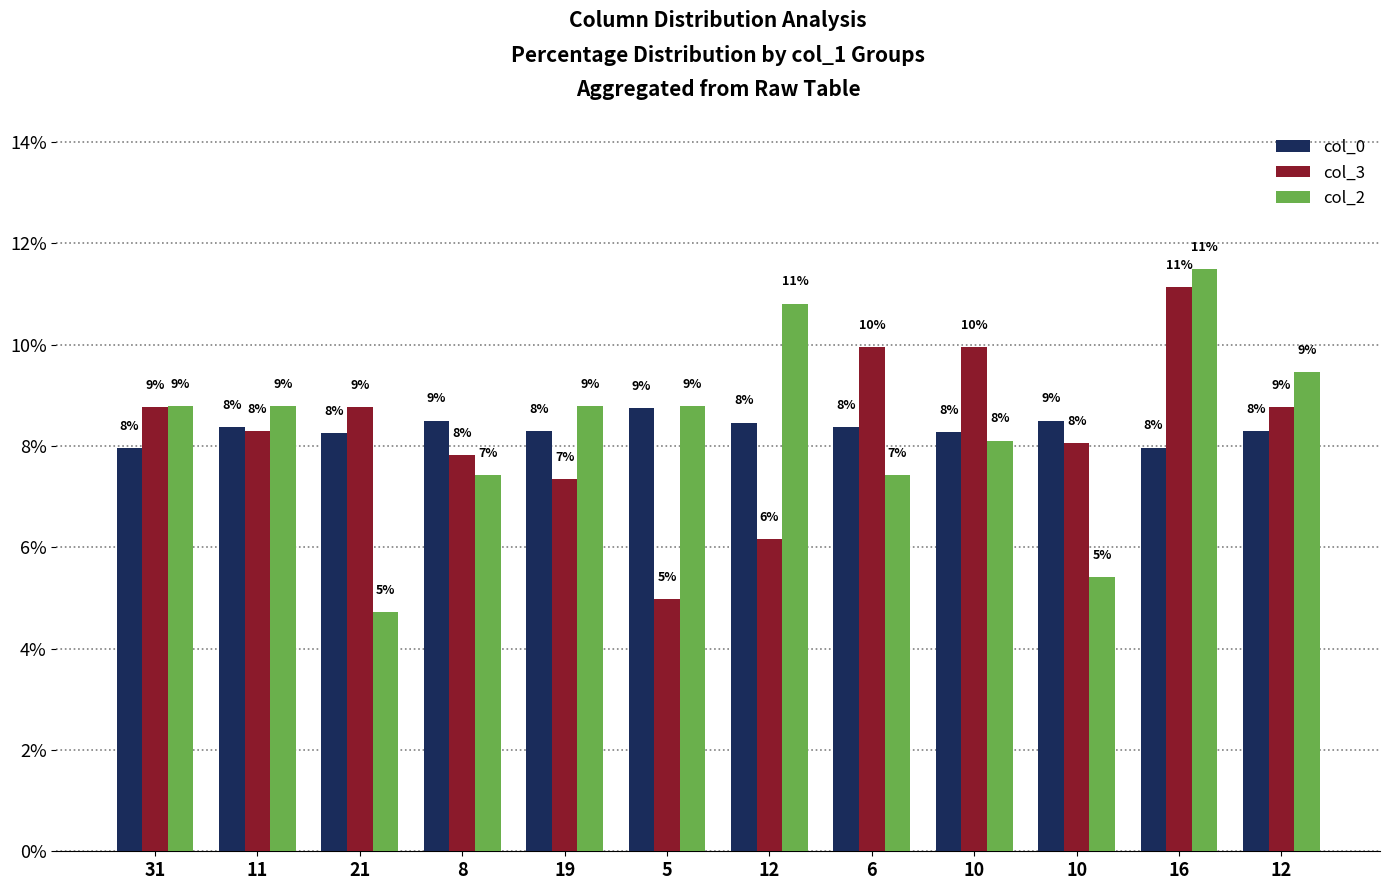

What is the approximate value of col_0 at 11?

8.4